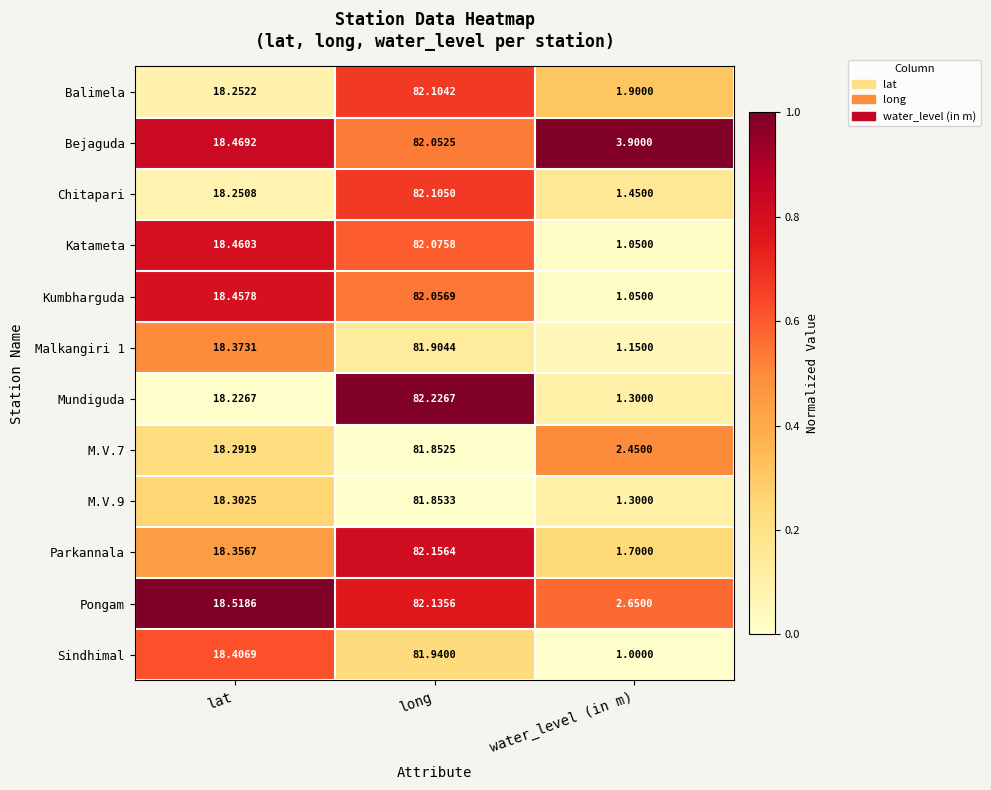

Which series has the largest total across all categories?

Bejaguda